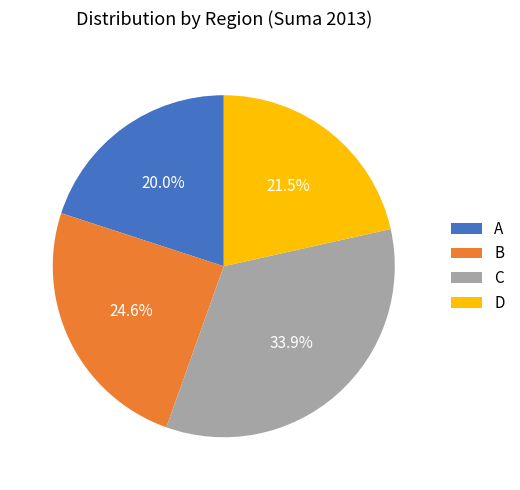

Approximately how many times larger is the value at A compared to C?

0.6